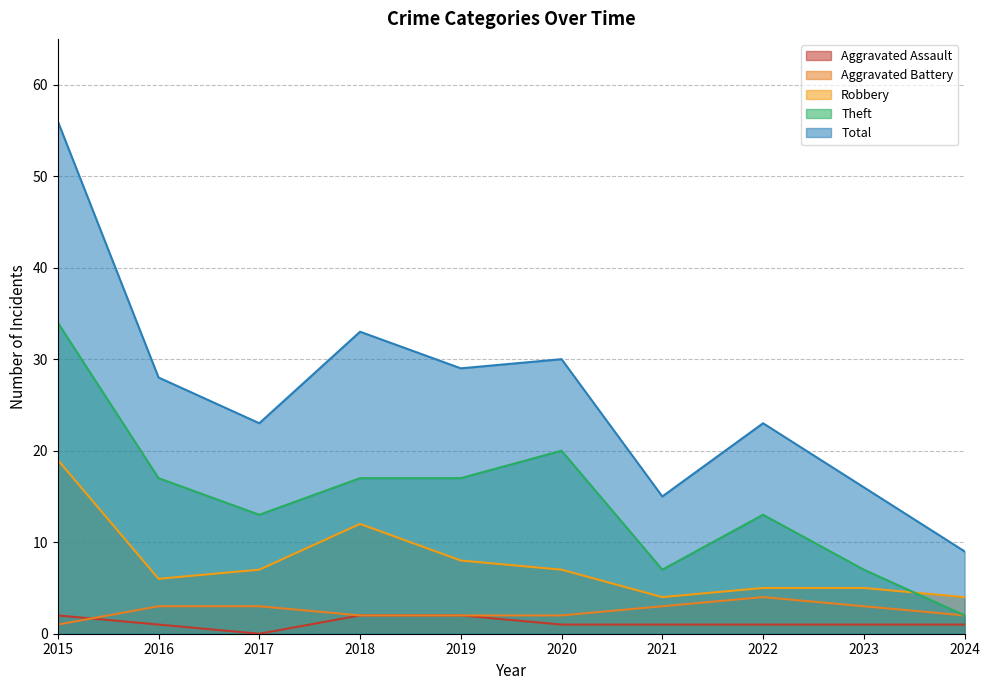

What is the sum of all Theft values?

147